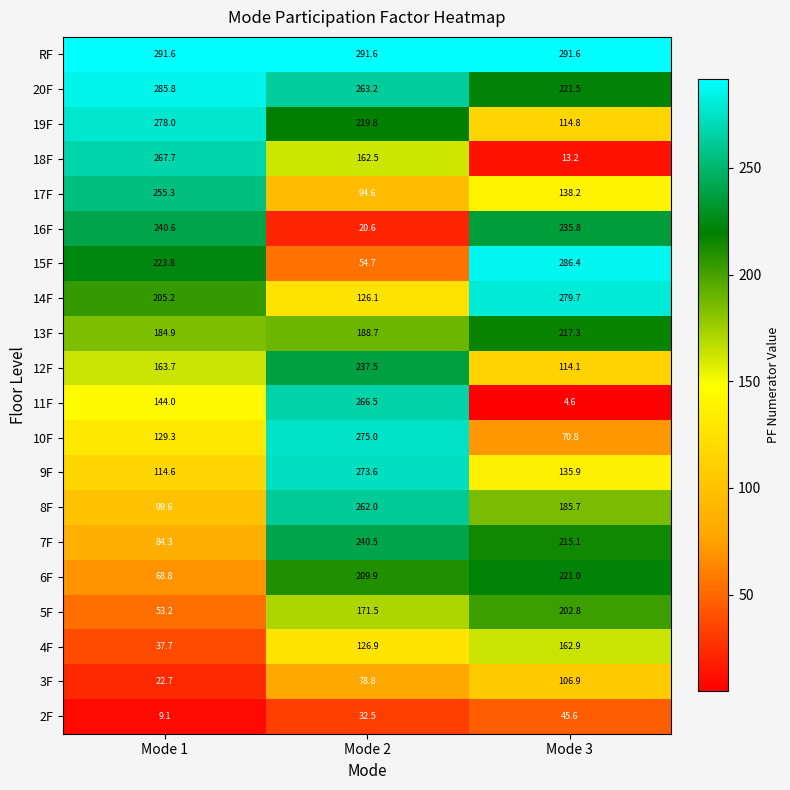

The value of 2F at Mode 1 is 9.1. True or false?

True